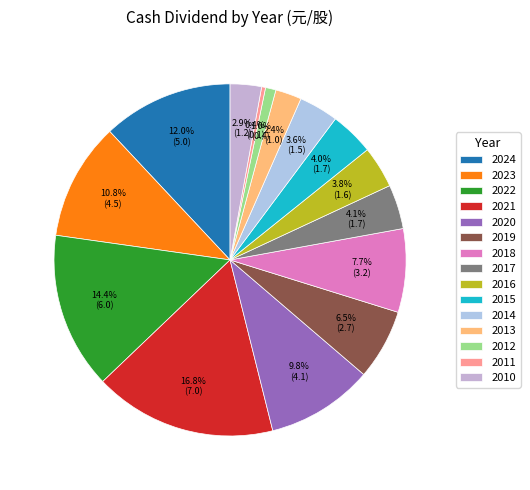

How many segments does this pie chart have?

15